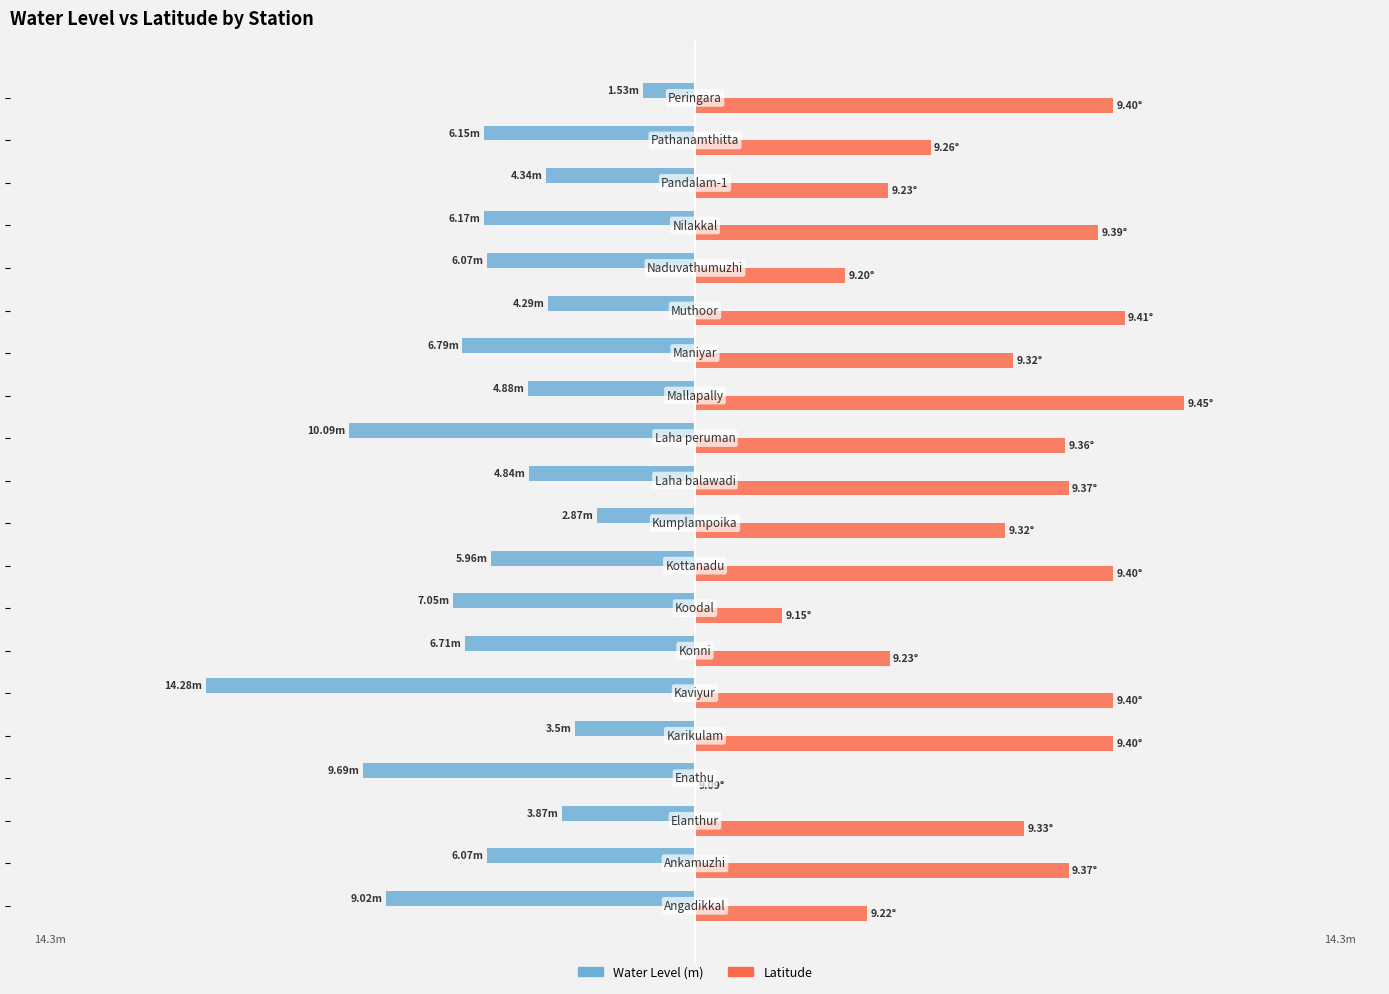

What is the average value of the Water Level (m) series?

-6.2